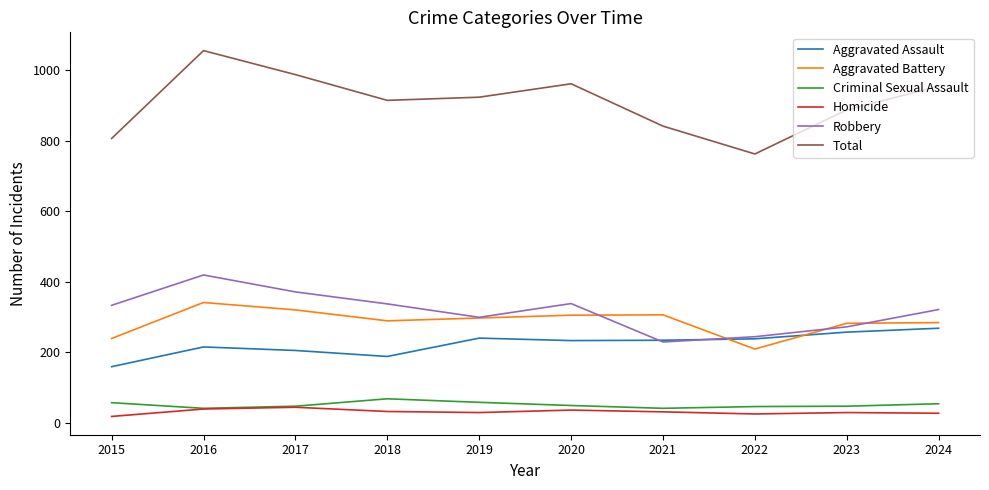

How many series are shown in this chart?

6